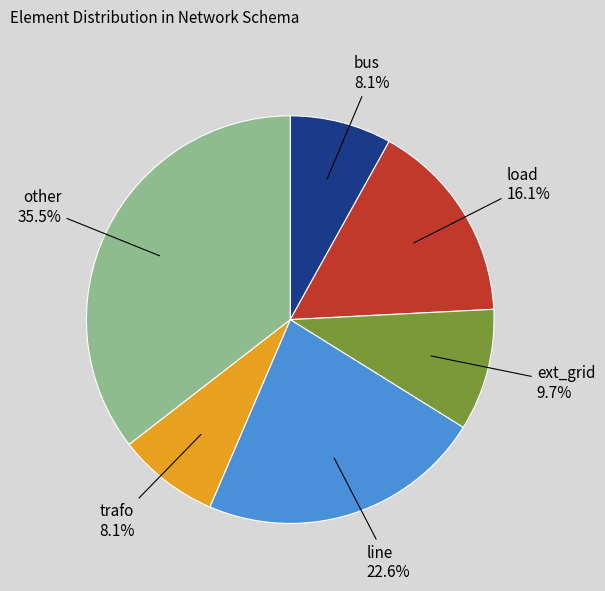

Between line and other, which is larger?

other